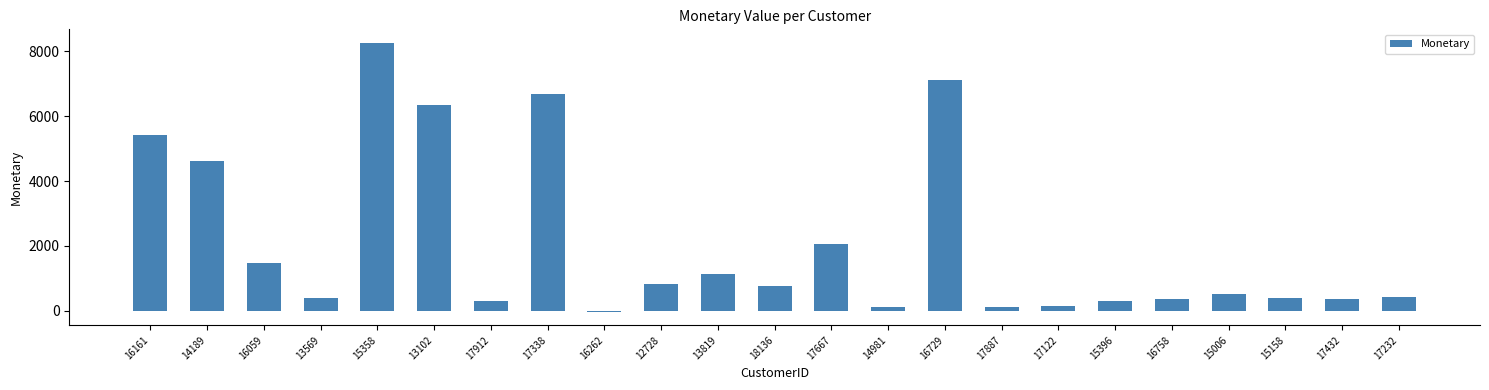

Does the chart contain stacked bars?

No